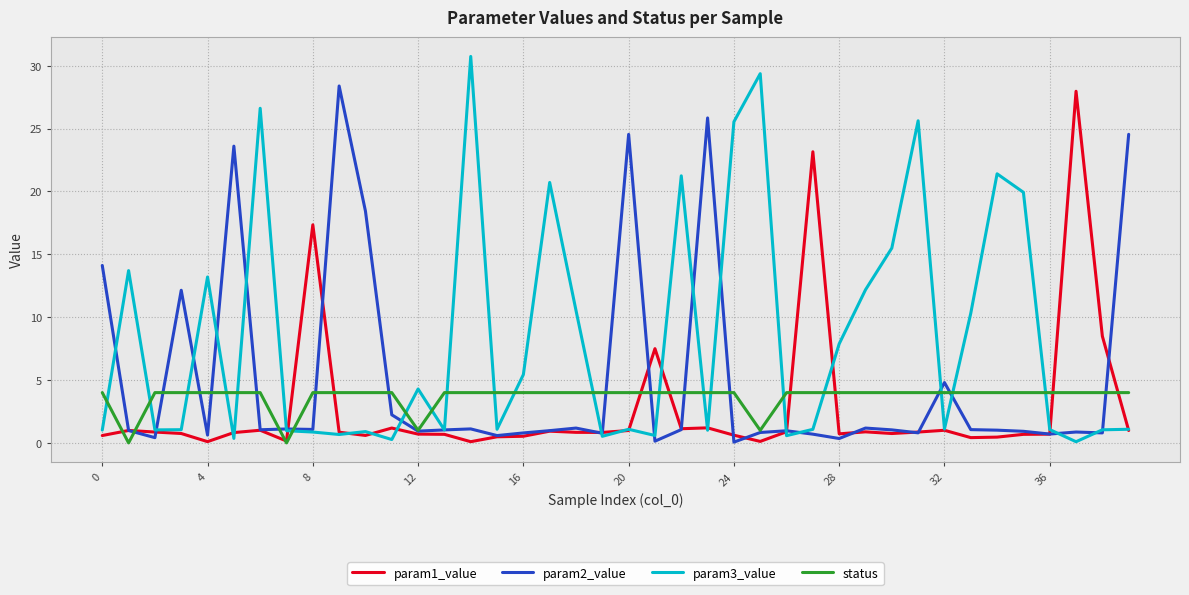

Which series has the widest spread of values?

param3_value